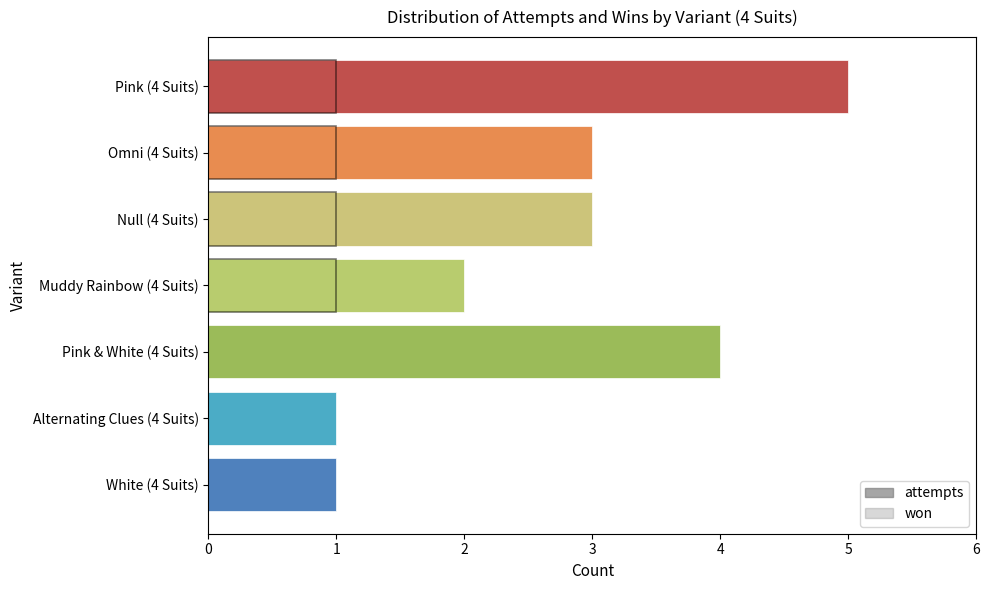

What is the difference between the maximum and minimum values in the attempts series?

4